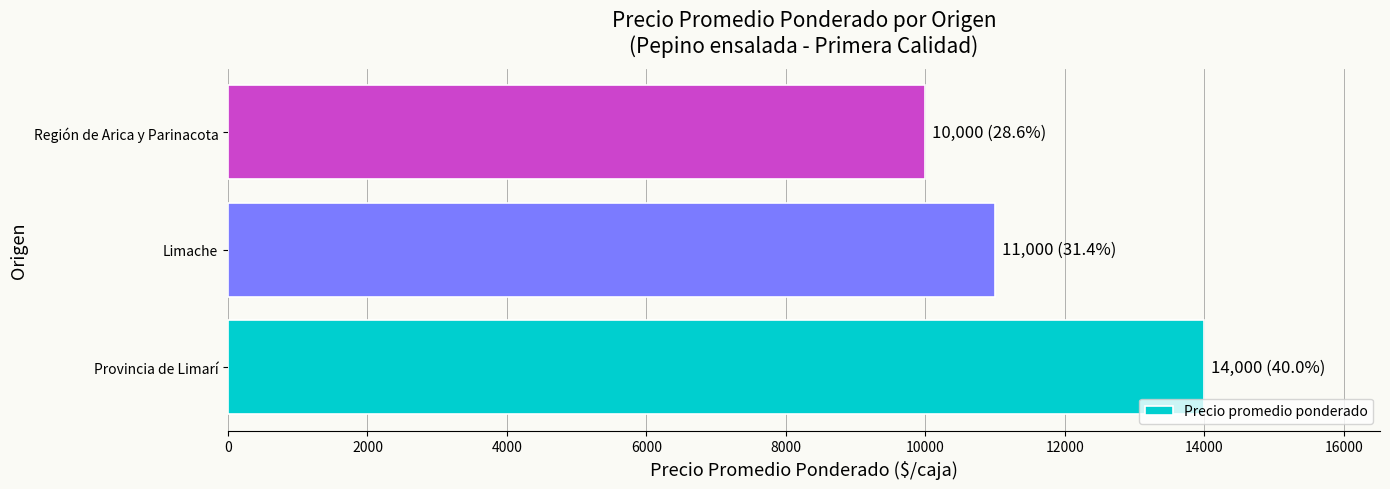

What is the sum of the values at Limache and Provincia de Limarí?

25000